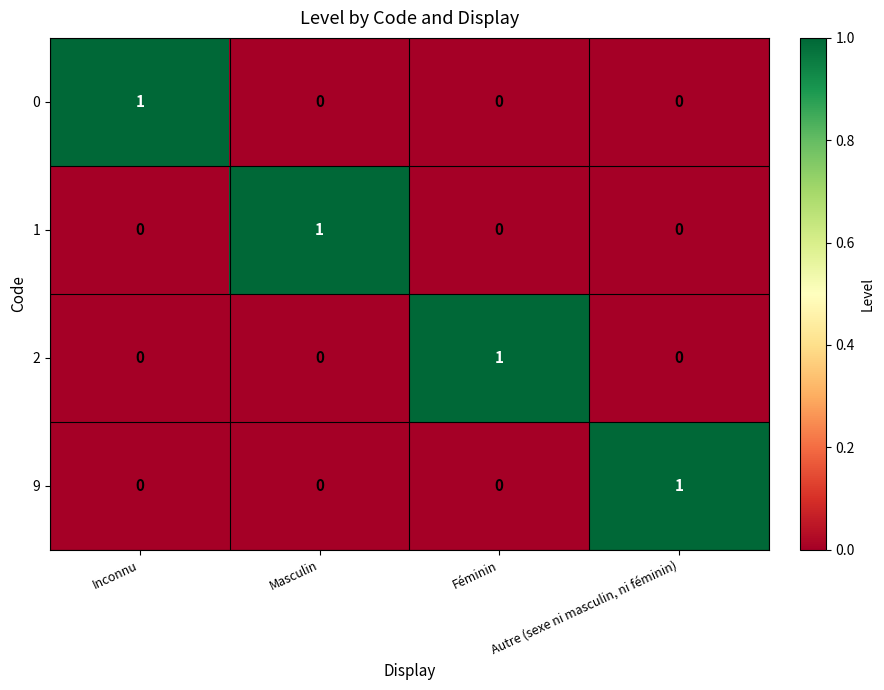

True or false: 9 has a value of 2 at Autre (sexe ni masculin, ni féminin).

False